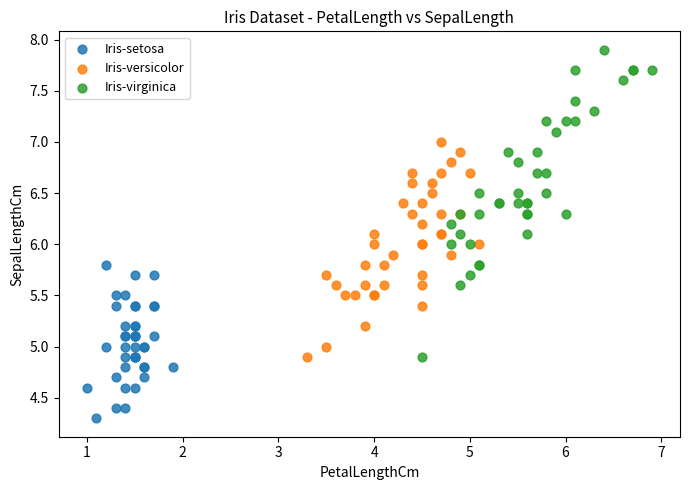

Which series contains the highest Y value?

Iris-virginica